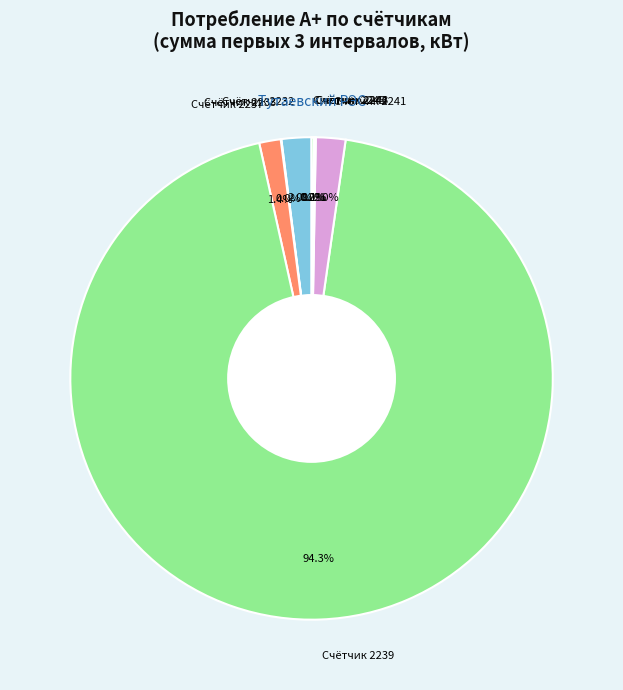

Which category has the biggest portion of the pie?

Счётчик 2239